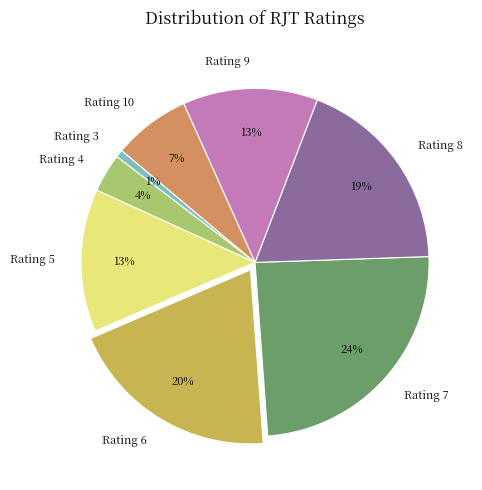

How many slices are in this pie chart?

8